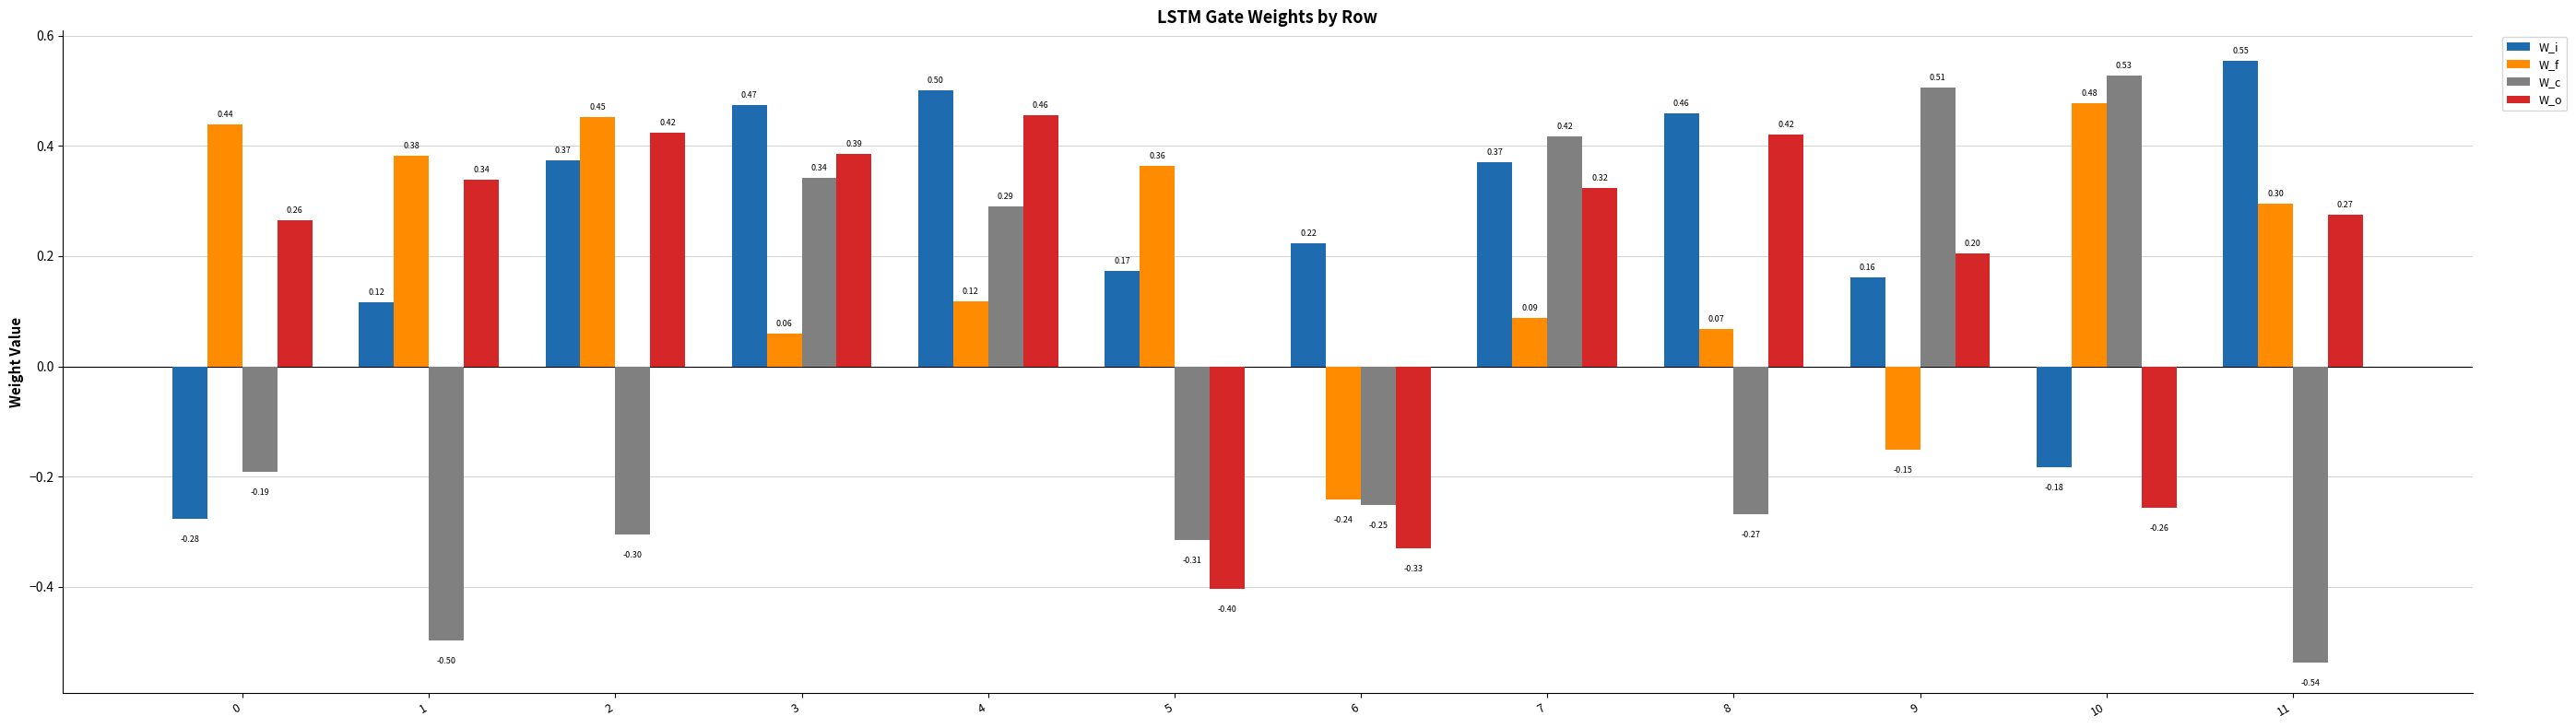

Which series has the widest spread of values?

W_c